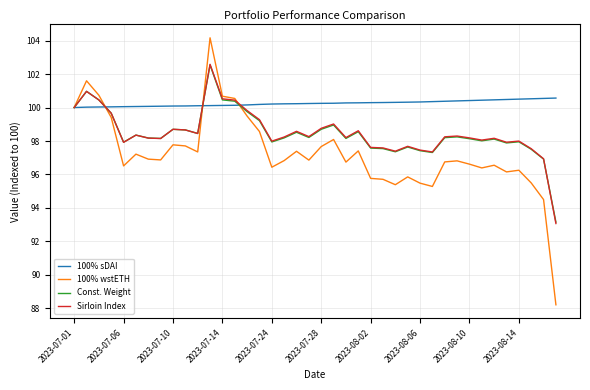

What is the maximum value shown in the chart?

104.2